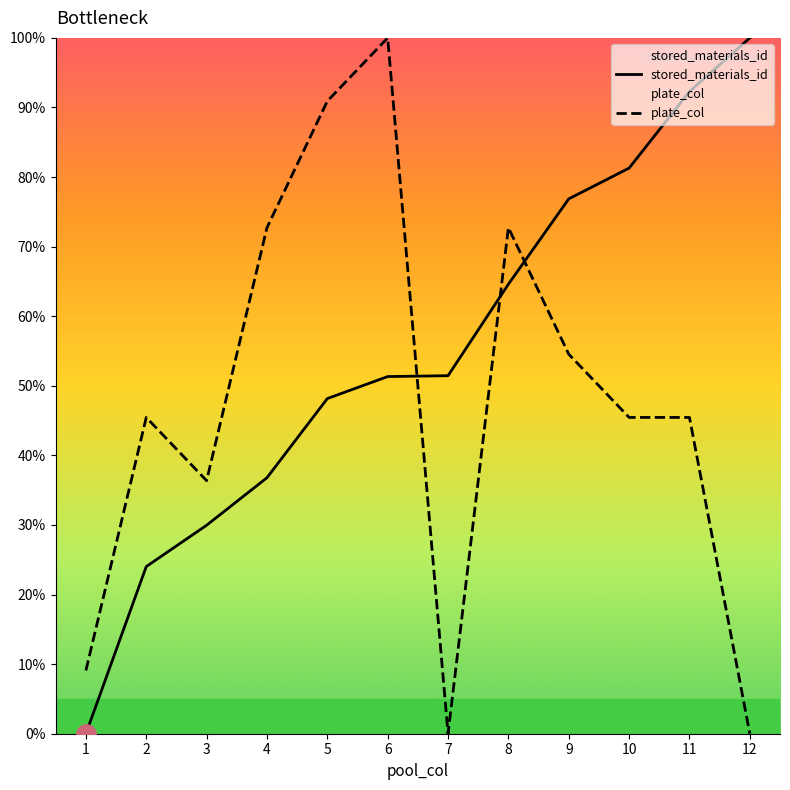

The plate_col series shows 100.0 at 6. True or false?

True